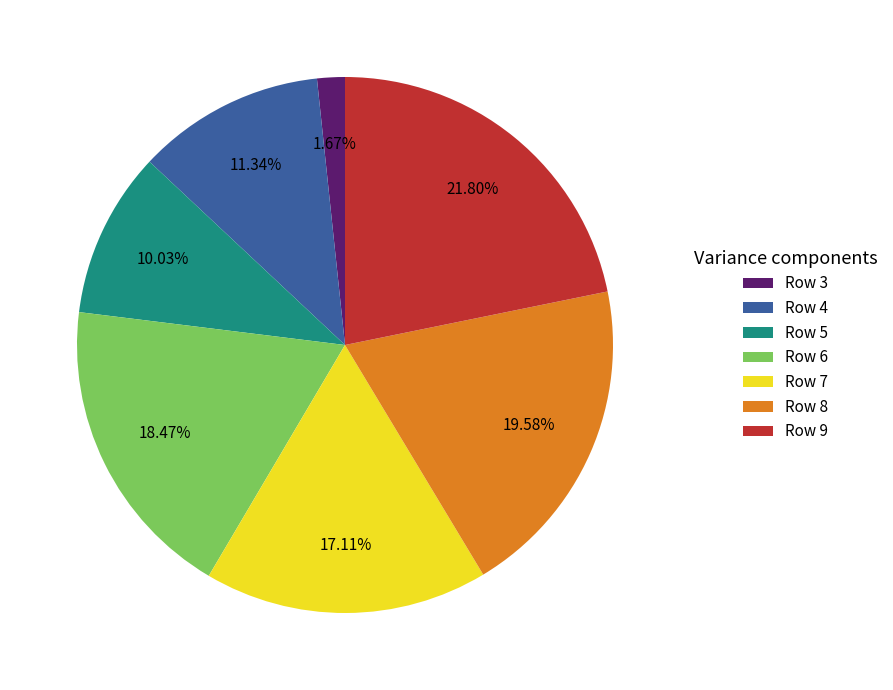

Does any single category account for the majority?

No